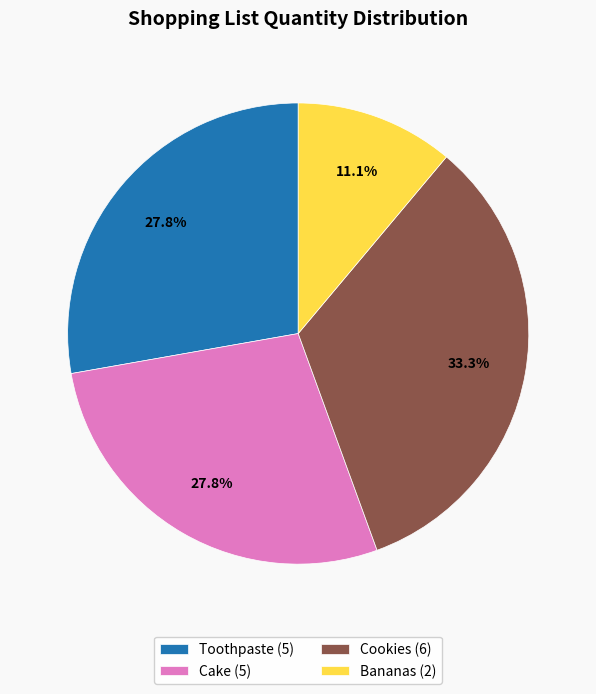

Approximately how many times larger is the value at Toothpaste compared to Bananas?

2.5